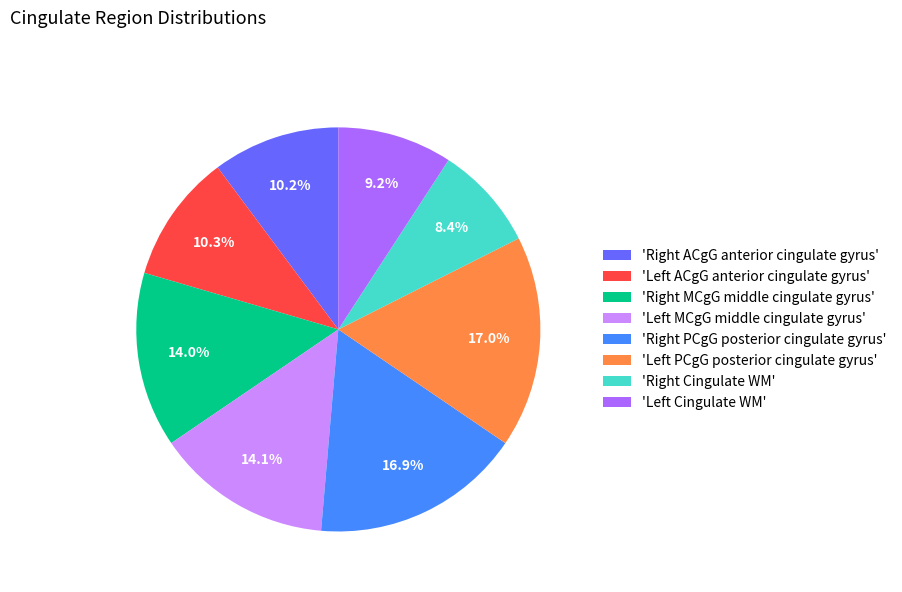

How many slices are in this pie chart?

8